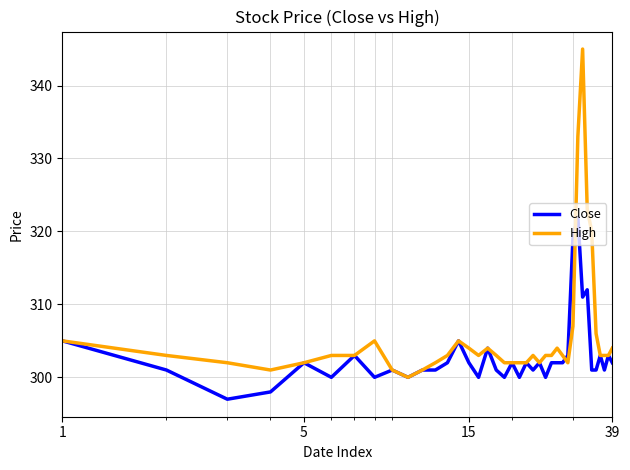

True or false: Close and High intersect in this chart.

True